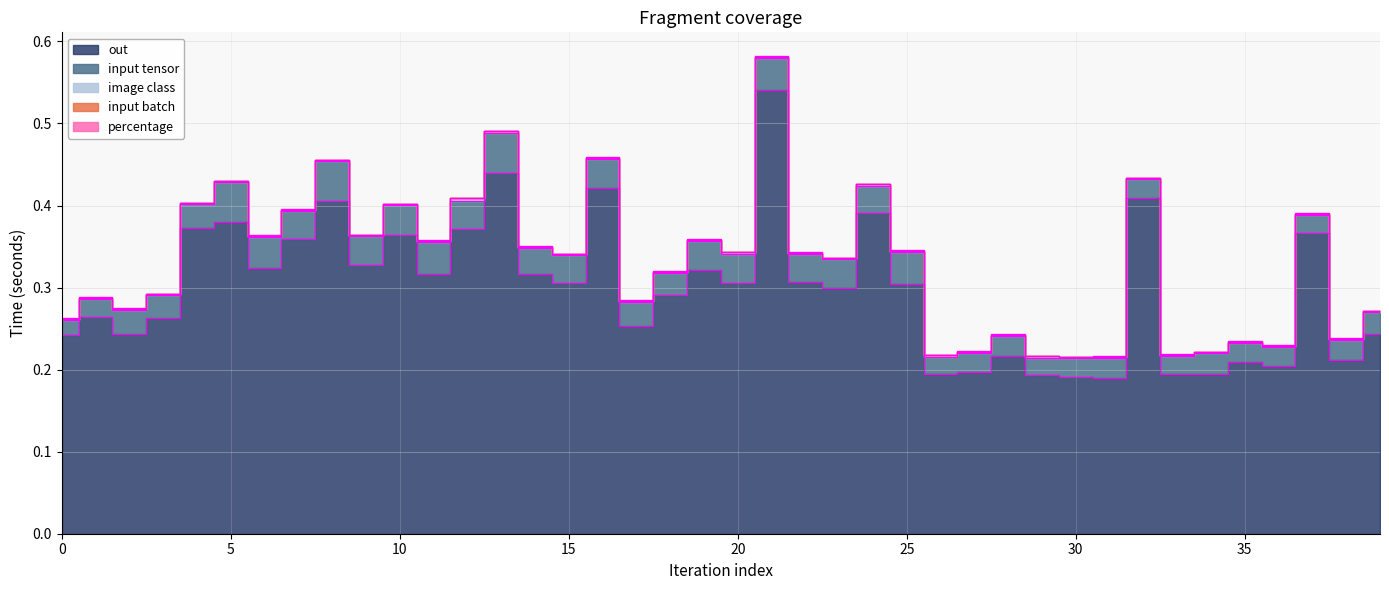

What is the sum of all input tensor values?

1.2